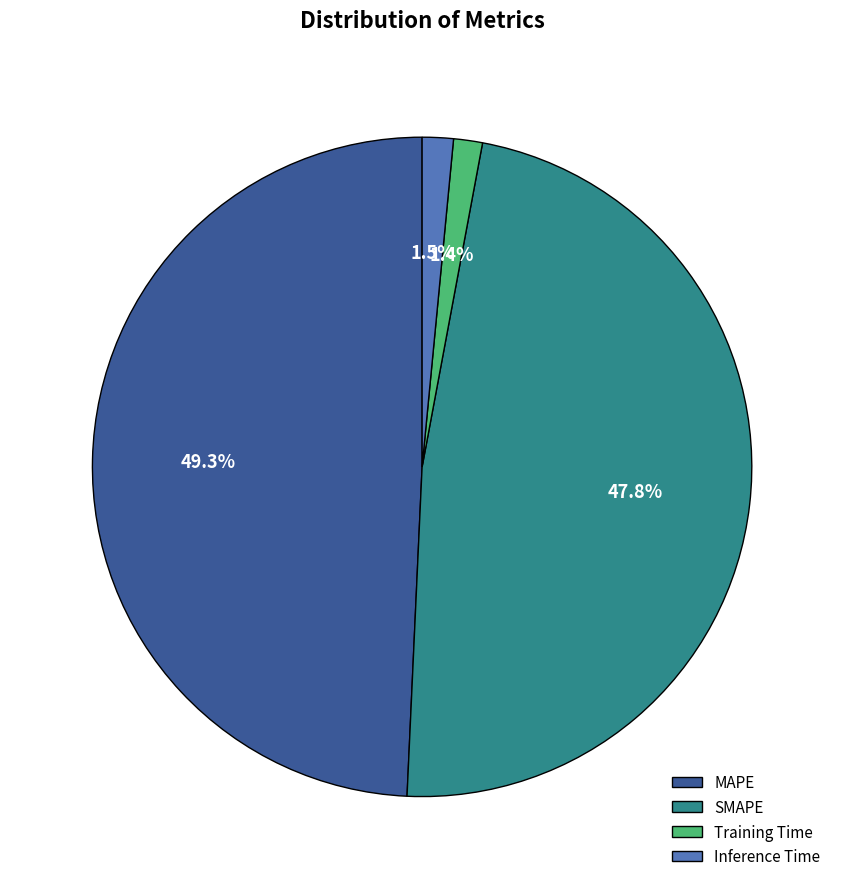

Which has a higher value, SMAPE or Training Time?

SMAPE